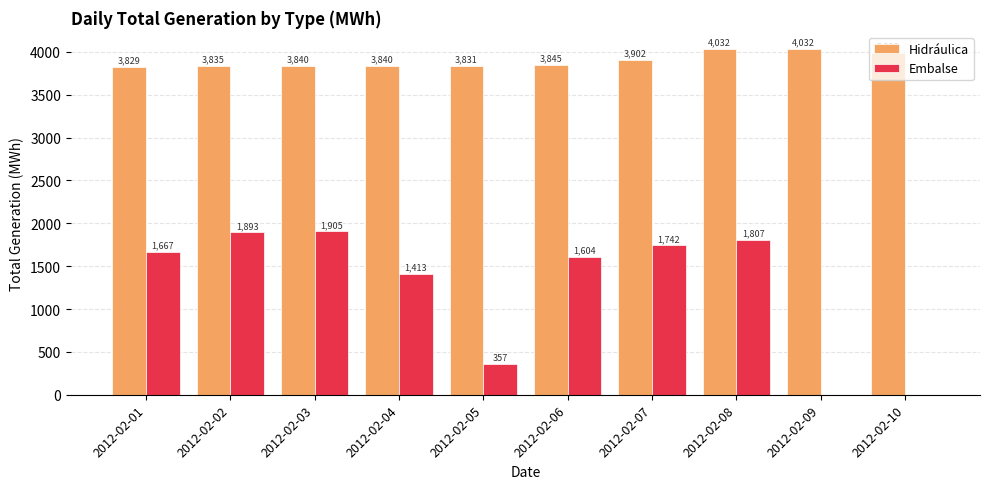

Reading left to right, transcribe all the data shown in this chart.

Hidráulica: 2012-02-01=3829	2012-02-02=3835	2012-02-03=3840	2012-02-04=3840	2012-02-05=3831	2012-02-06=3845	2012-02-07=3902	2012-02-08=4032	2012-02-09=4032	2012-02-10=3992
Embalse: 2012-02-01=1667	2012-02-02=1893	2012-02-03=1905	2012-02-04=1413	2012-02-05=357	2012-02-06=1604	2012-02-07=1742	2012-02-08=1807	2012-02-09=0	2012-02-10=0